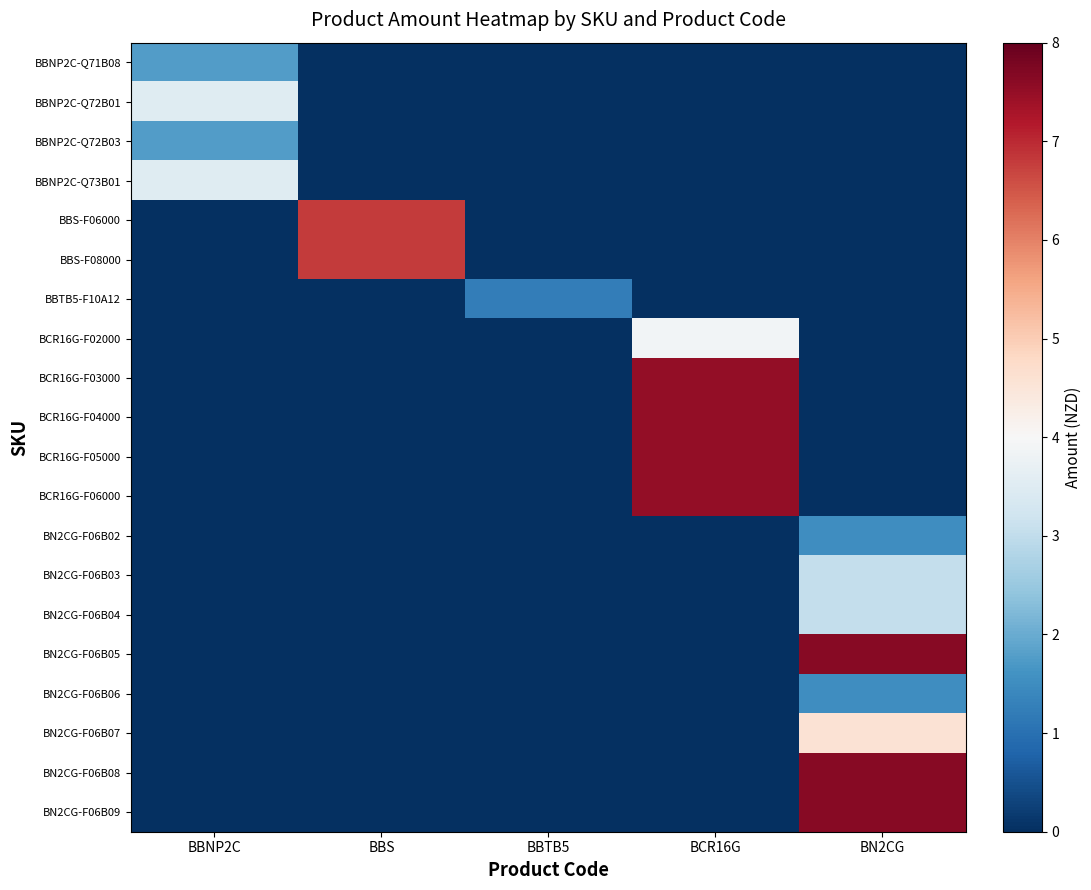

Which has a higher value, BBTB5 or BN2CG?

BBTB5